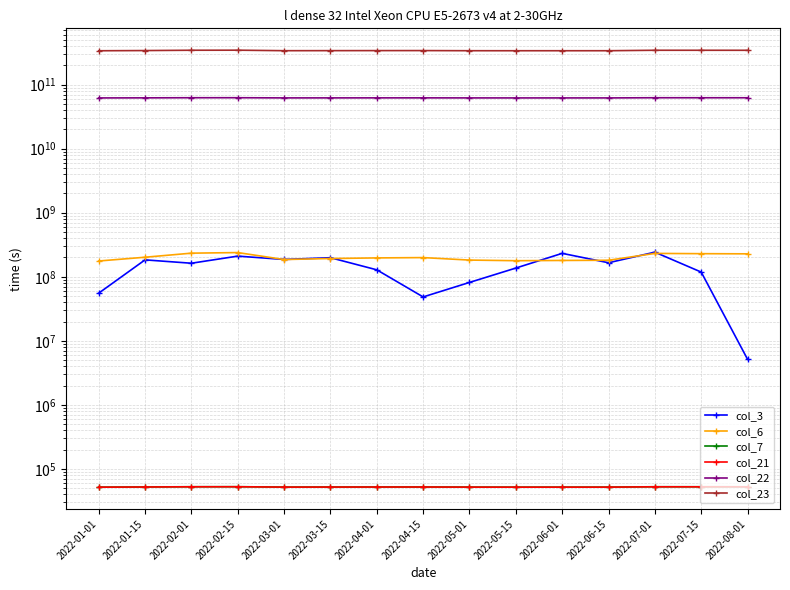

Between 2022-05-01 and 2022-02-01, which is larger?

2022-02-01